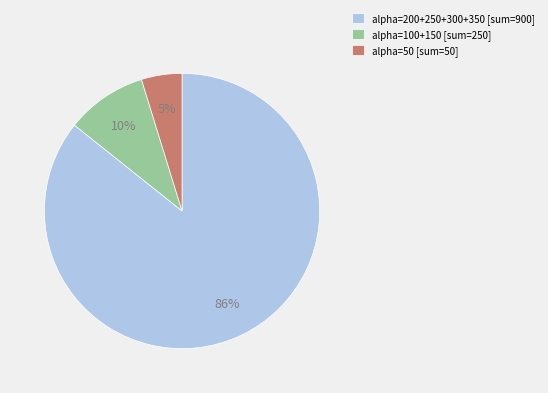

How many segments does this pie chart have?

3